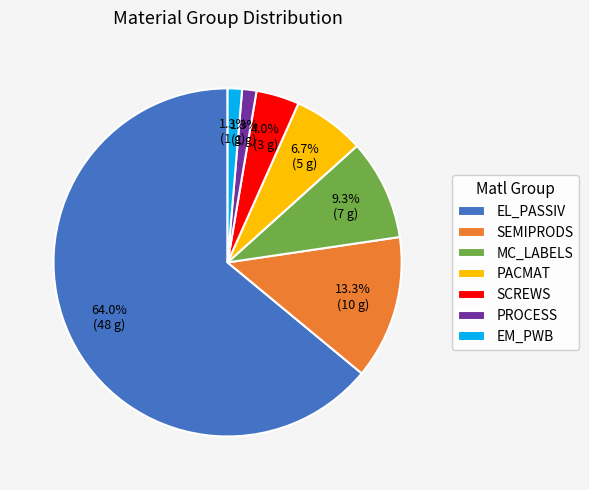

Which slice is the largest?

EL_PASSIV